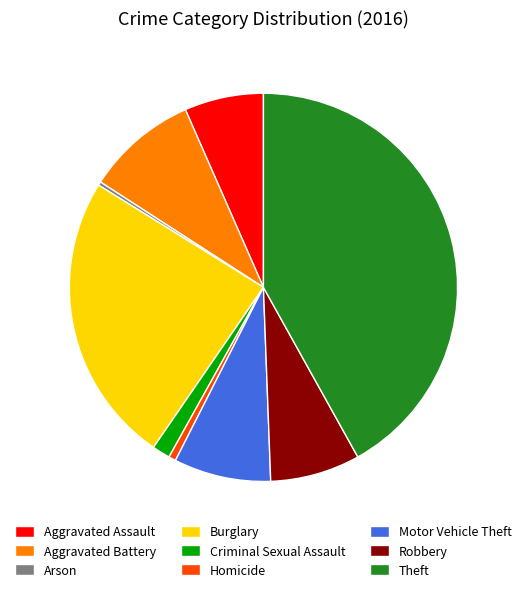

The Burglary slice represents 24% of the pie. True or false?

True